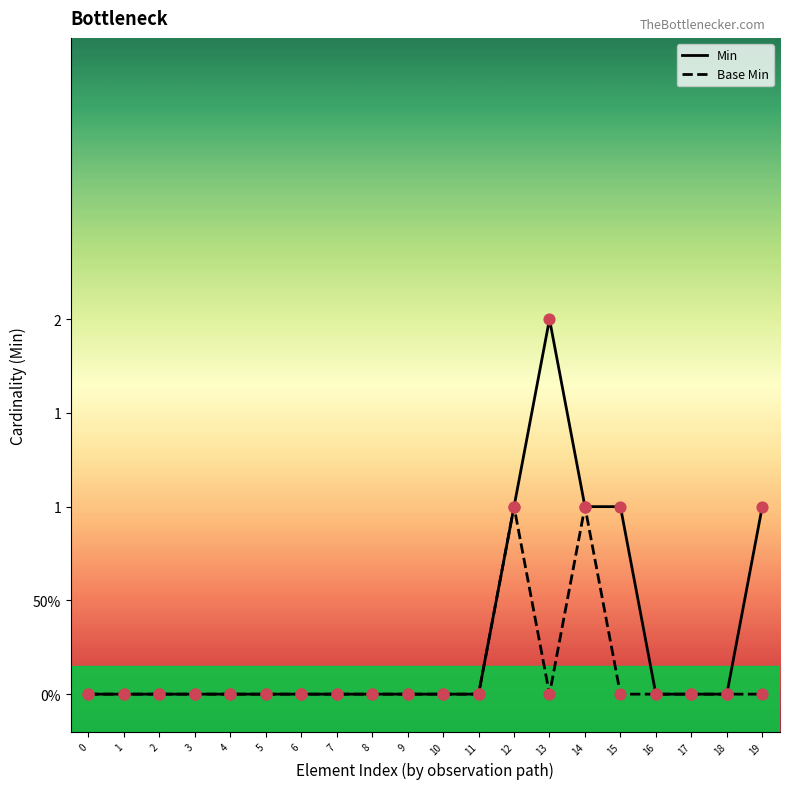

Which series has the widest spread of Y values?

Min